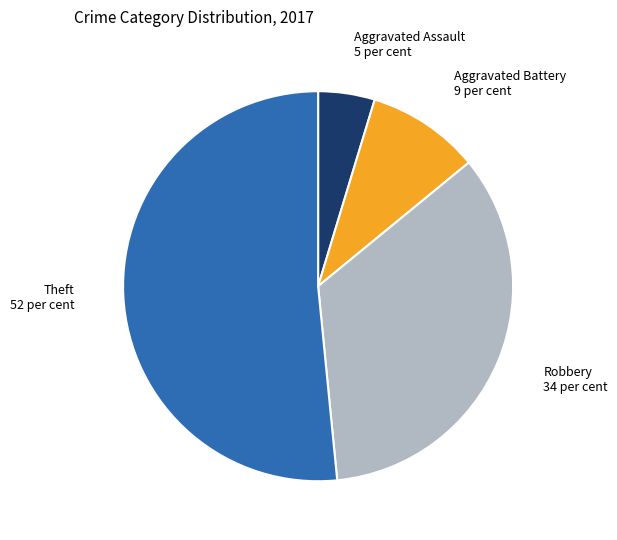

Is there any slice that represents more than half of the pie?

Yes